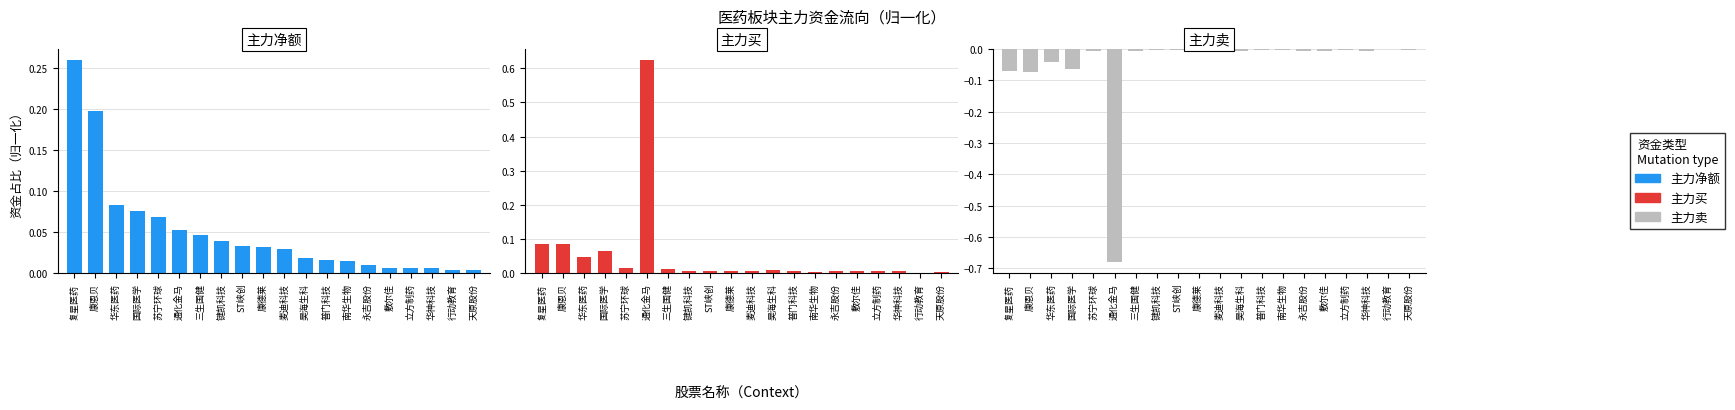

Reading left to right, what are all the values shown in this chart?

主力净额: 0.3	0.2	0.1	0.1	0.1	0.1	0.0	0.0	0.0	0.0	0.0	0.0	0.0	0.0	0.0	0.0	0.0	0.0	0.0	0.0
主力买: 0.1	0.1	0.0	0.1	0.0	0.6	0.0	0.0	0.0	0.0	0.0	0.0	0.0	0.0	0.0	0.0	0.0	0.0	0.0	0.0
主力卖: -0.1	-0.1	-0.0	-0.1	-0.0	-0.7	-0.0	-0.0	-0.0	-0.0	-0.0	-0.0	-0.0	-0.0	-0.0	-0.0	-0.0	-0.0	-0.0	-0.0